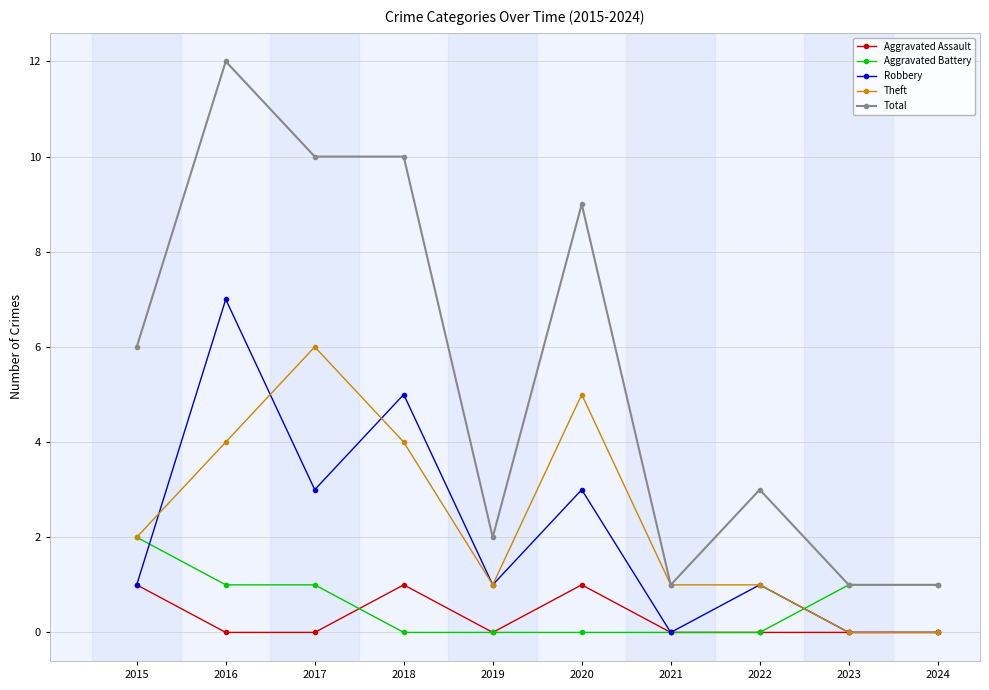

What is the sum of the Theft values at 2022 and 2019?

2